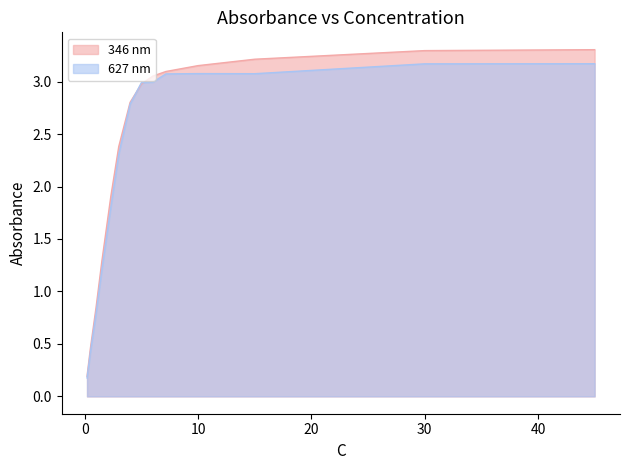

What is the spread (max minus min) of values at 45?

0.1